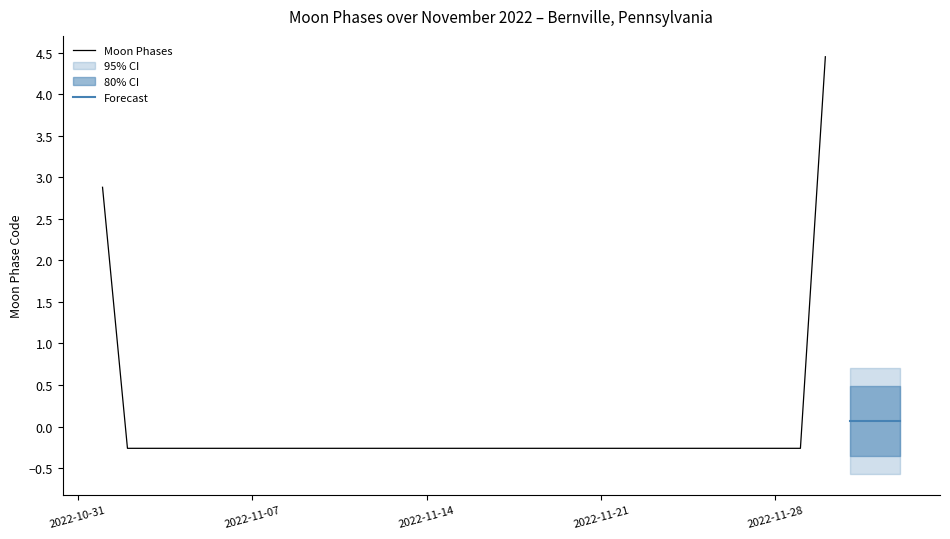

Rank the categories by value from lowest to highest.

2022-11-02, 2022-11-03, 2022-11-04, 2022-11-05, 2022-11-06, 2022-11-07, 2022-11-08, 2022-11-09, 2022-11-10, 2022-11-11, 2022-11-12, 2022-11-13, 2022-11-14, 2022-11-15, 2022-11-16, 2022-11-17, 2022-11-18, 2022-11-19, 2022-11-20, 2022-11-21, 2022-11-22, 2022-11-23, 2022-11-24, 2022-11-25, 2022-11-26, 2022-11-27, 2022-11-28, 2022-11-29, 2022-11-01, 2022-11-30